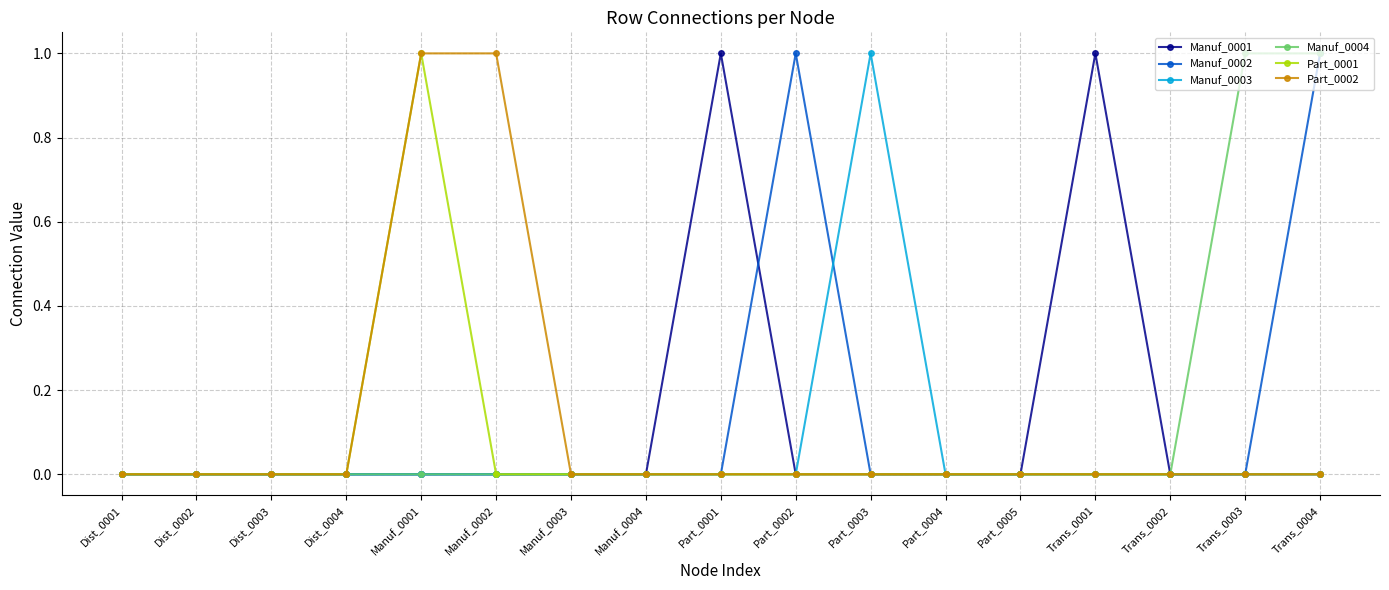

Does the chart display data point markers on the line(s)?

Yes